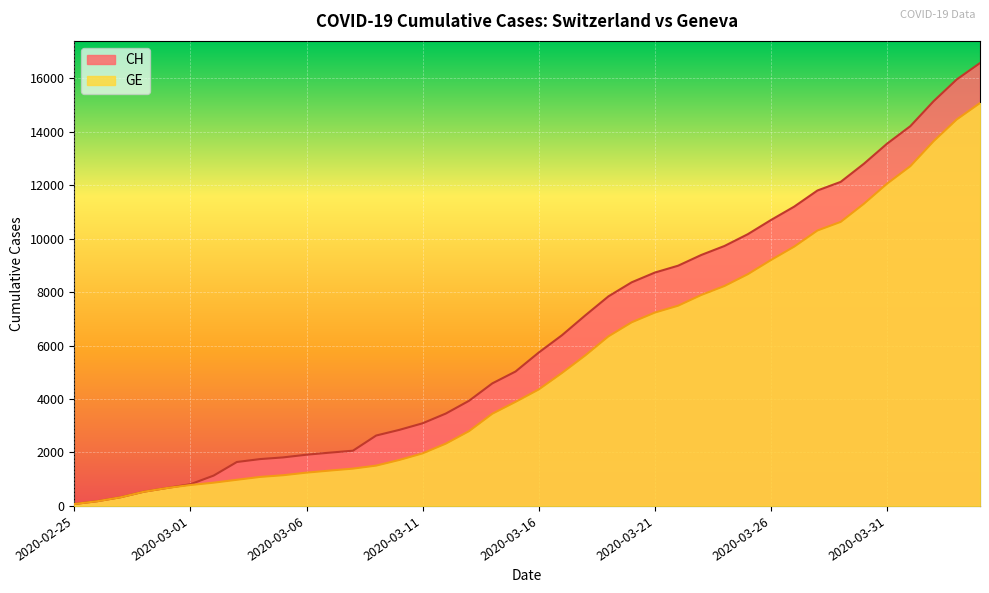

What is the maximum value shown in the chart?

16574